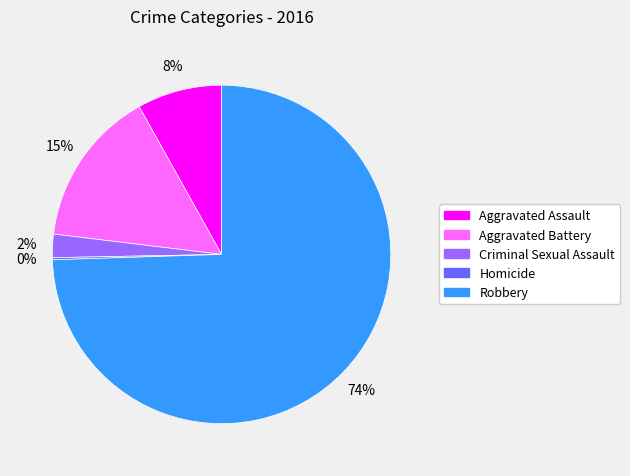

Between Criminal Sexual Assault and Aggravated Assault, which is larger?

Aggravated Assault